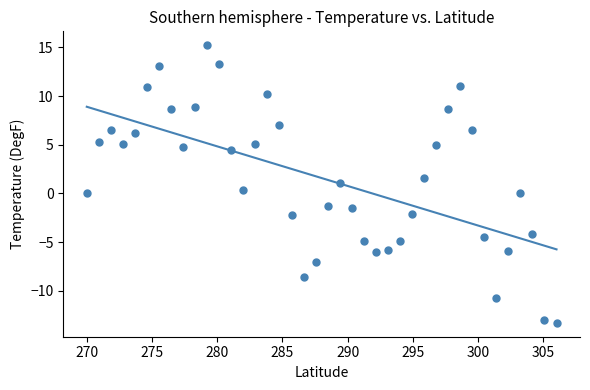

What is the range of X values (max minus min)?

36.0